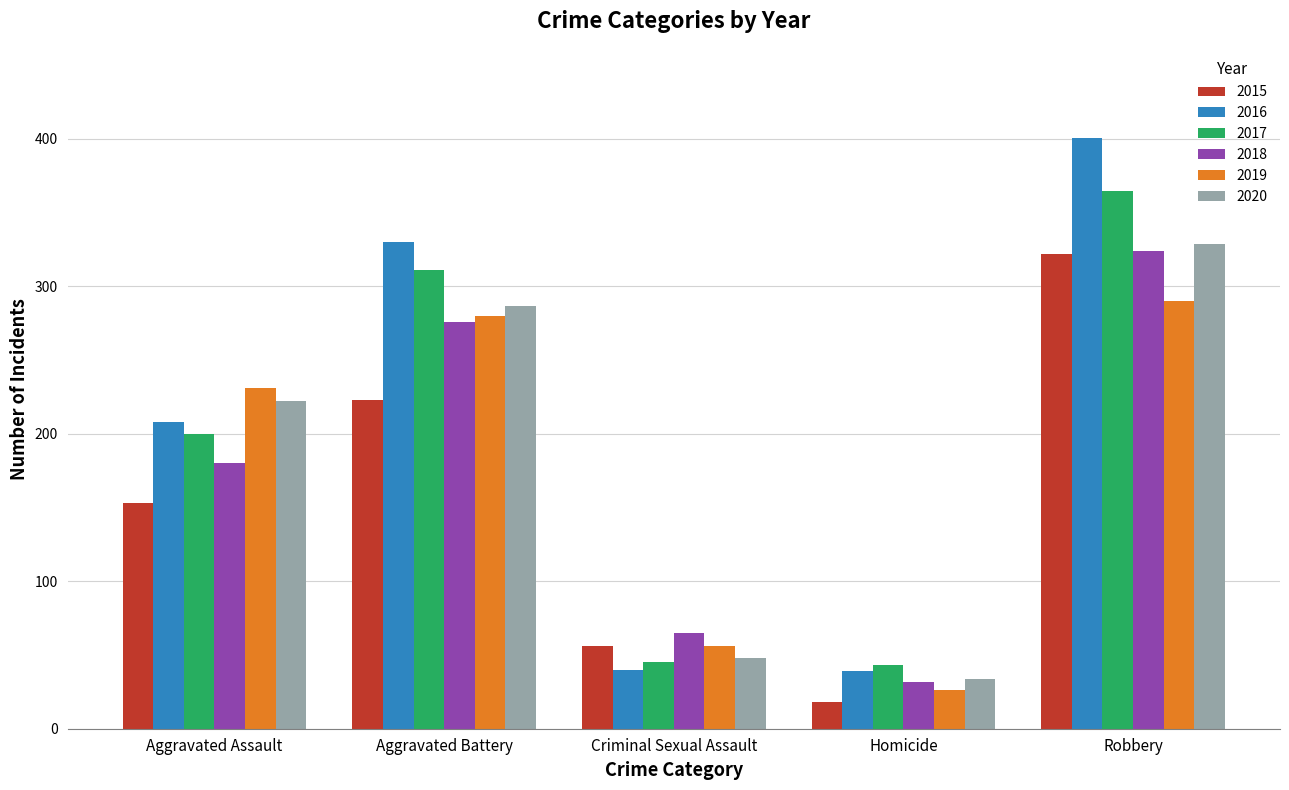

Rank the categories by 2020 value from highest to lowest.

Robbery, Aggravated Battery, Aggravated Assault, Criminal Sexual Assault, Homicide